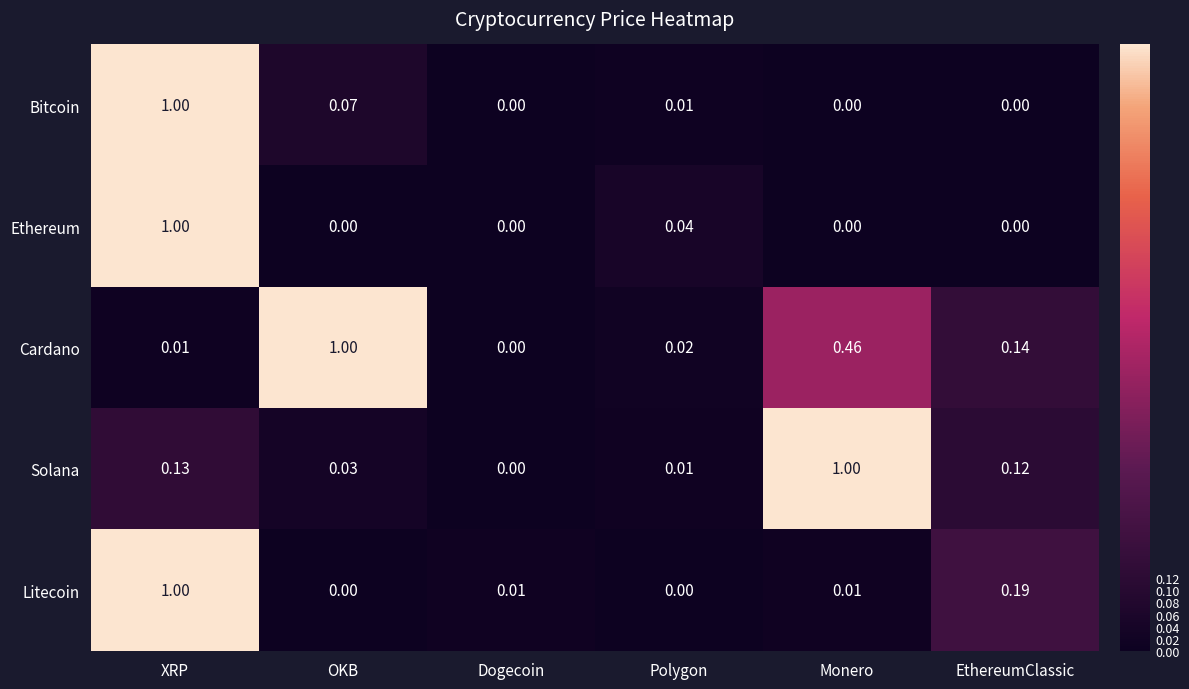

At which label is Solana closest to 0?

Dogecoin